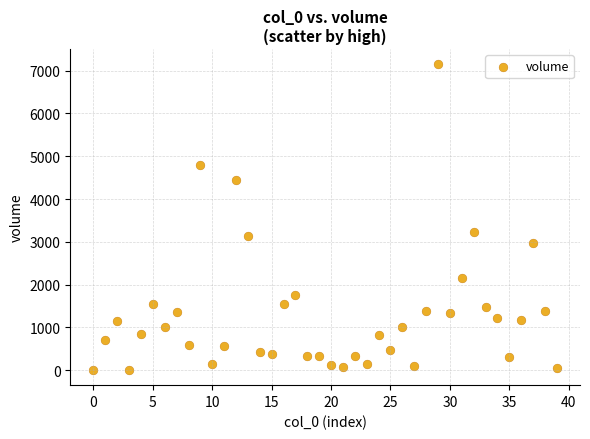

What Y value in the scatter plot is closest to 3577?

3227.6